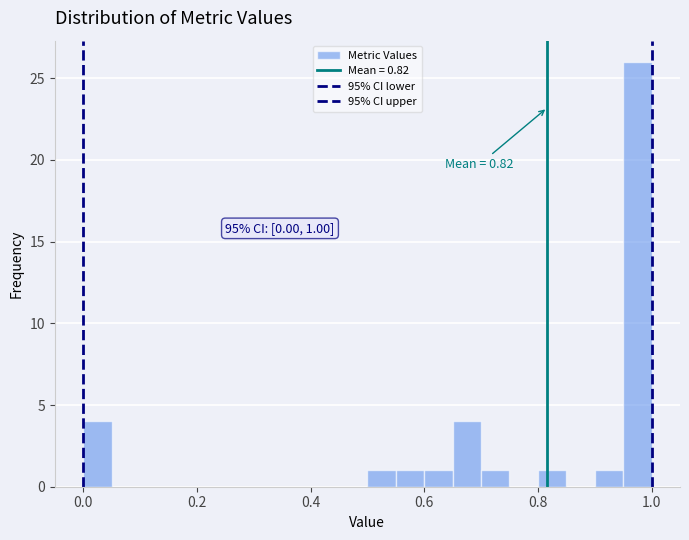

Around what value on the x-axis is the tallest bar? Give the approximate position of its centre, as read against the axis.

0.98